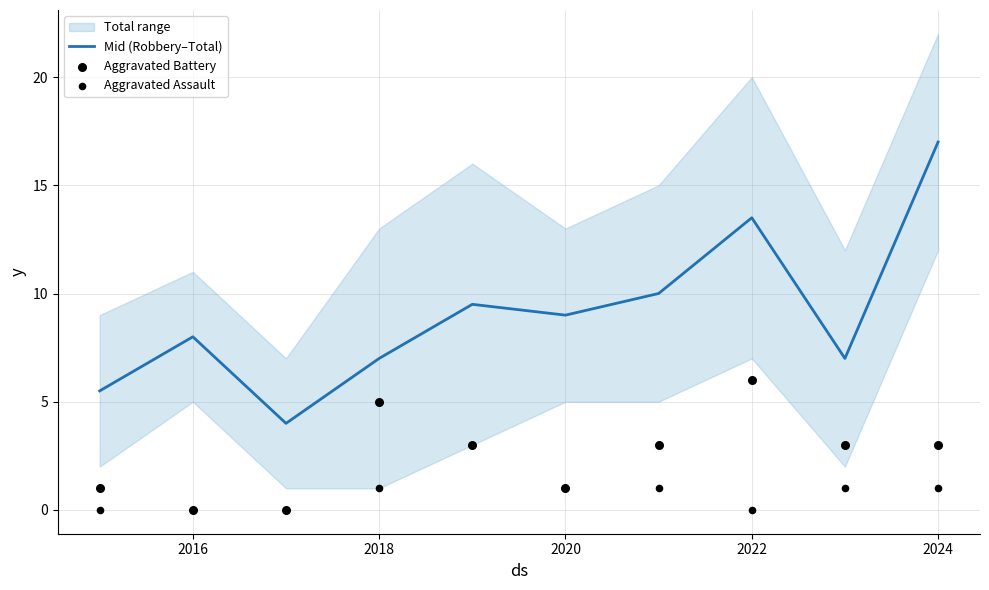

Which series has the widest spread of Y values?

Mid (Robbery–Total)